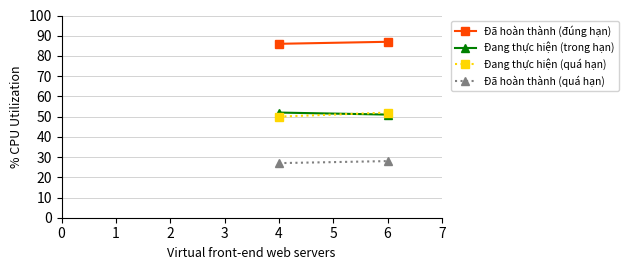

What is the difference between the Đang thực hiện (trong hạn) values at 6 and 4?

1